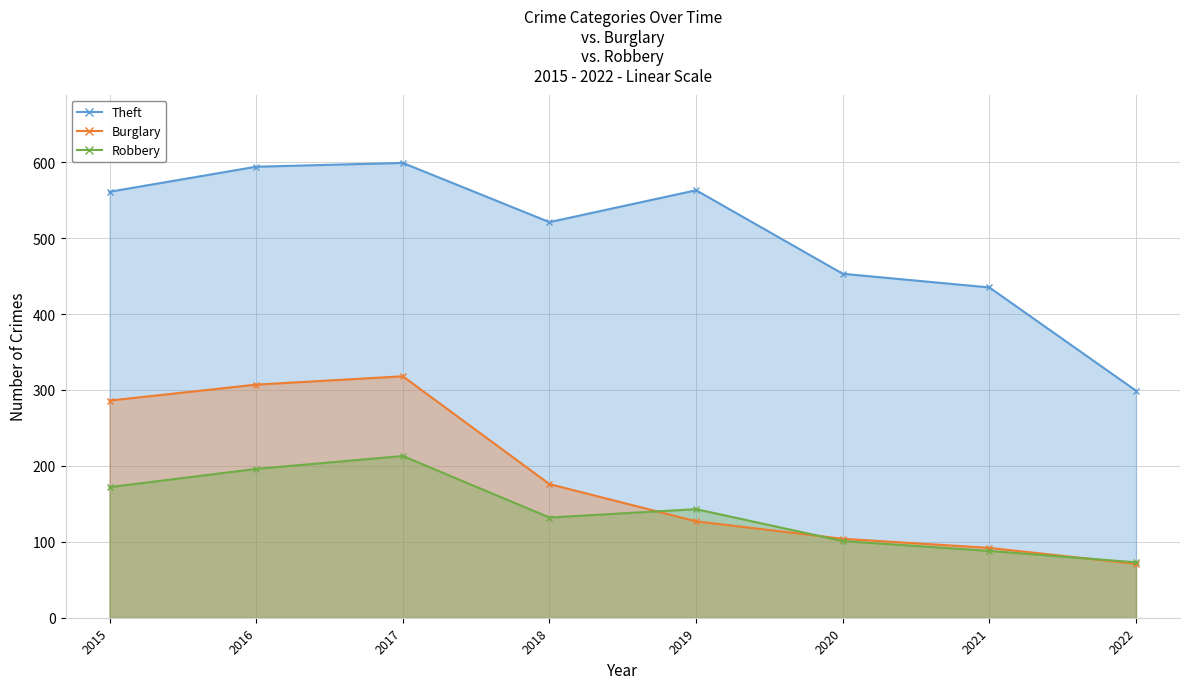

Which series has the largest range (max minus min)?

Theft